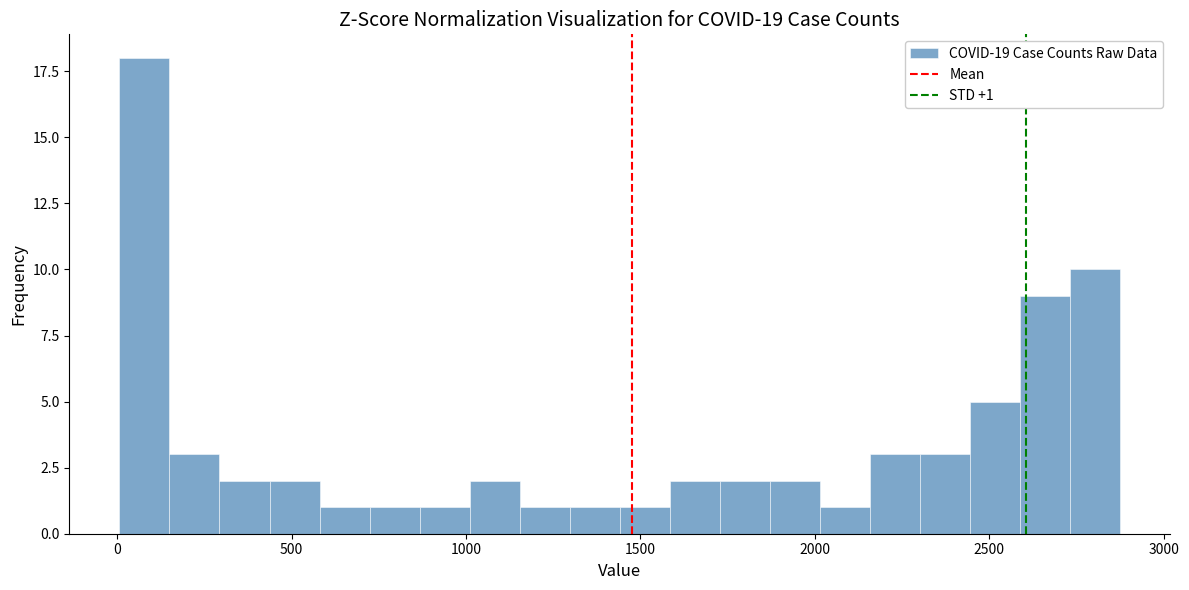

Around what value on the x-axis is the tallest bar? Give the approximate position of its centre, as read against the axis.

100